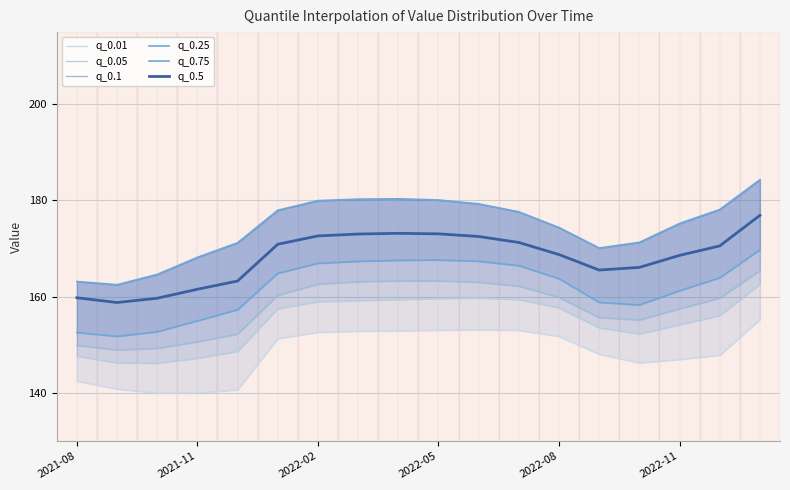

Reading left to right, transcribe all the data shown in this chart.

q_0.01: 142.5	140.8	140.0	140.0	140.6	151.3	152.6	152.8	152.9	153.0	153.1	153.0	151.8	148.1	146.2	147.0	147.8	155.2
q_0.05: 147.6	146.3	146.2	147.2	148.6	157.5	159.0	159.2	159.4	159.6	159.7	159.4	157.7	153.6	152.3	154.2	156.1	162.6
q_0.1: 149.9	149.0	149.3	150.6	152.2	160.3	162.6	163.1	163.3	163.3	163.0	162.2	159.9	155.7	155.2	157.5	159.7	165.4
q_0.25: 152.5	151.8	152.7	155.0	157.3	164.9	166.9	167.3	167.6	167.6	167.4	166.4	163.7	158.8	158.3	161.2	163.9	169.7
q_0.75: 163.2	162.5	164.6	168.2	171.2	178.0	180.0	180.3	180.4	180.1	179.3	177.6	174.4	170.1	171.3	175.2	178.1	184.3
q_0.5: 159.8	158.8	159.7	161.6	163.3	170.9	172.6	173.0	173.2	173.1	172.5	171.3	168.8	165.5	166.1	168.6	170.6	176.9